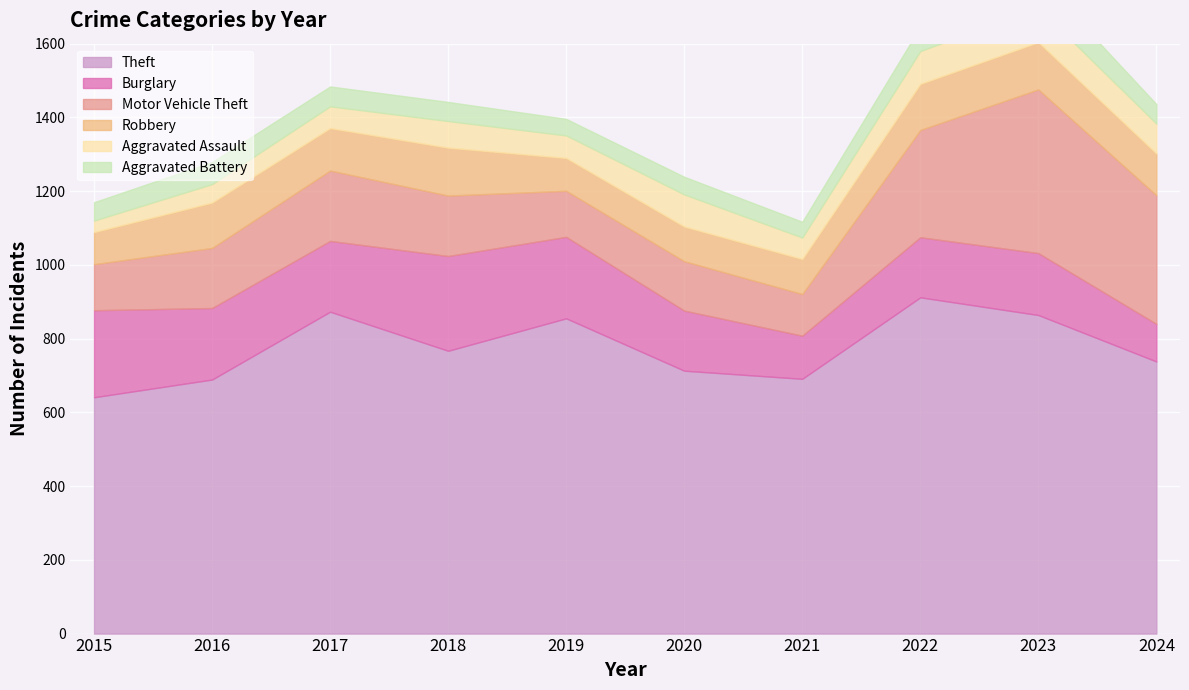

In Aggravated Battery, how many points are higher than both neighbors (excluding endpoints)?

3